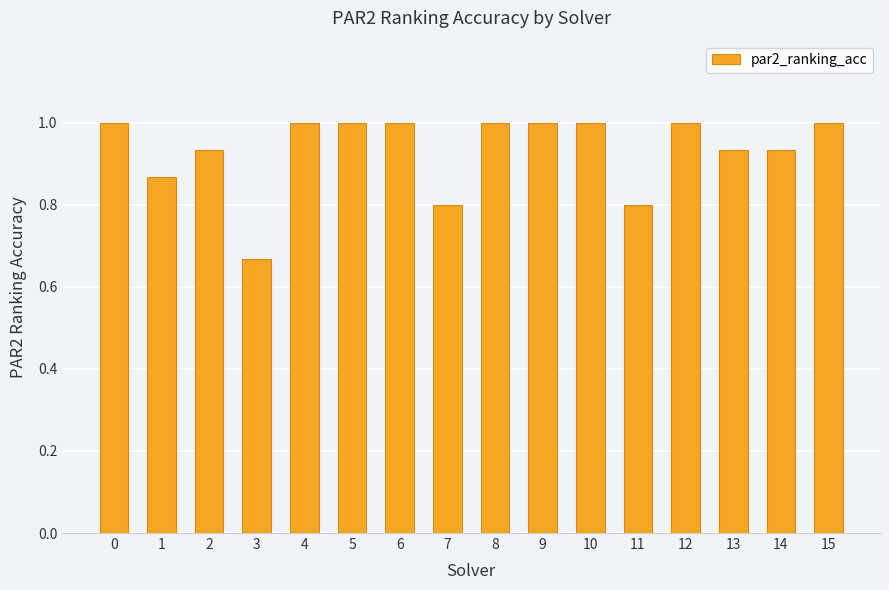

At which label is the value closest to 0?

3